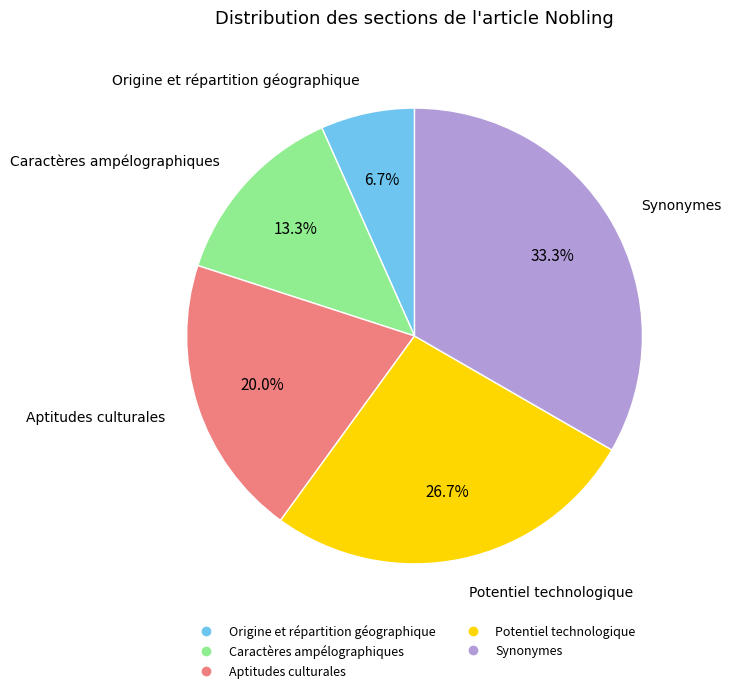

How many slices are in this pie chart?

5